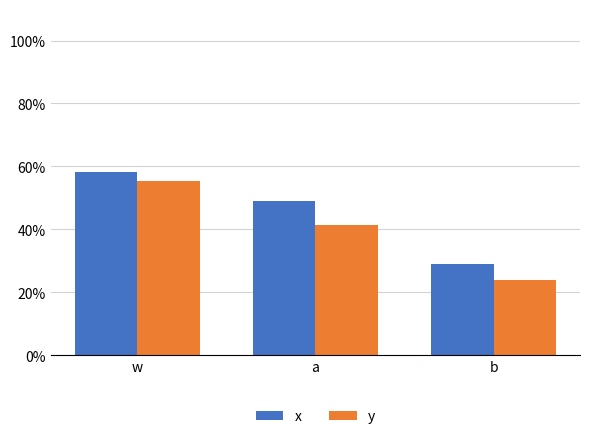

At which label does x reach its minimum?

b